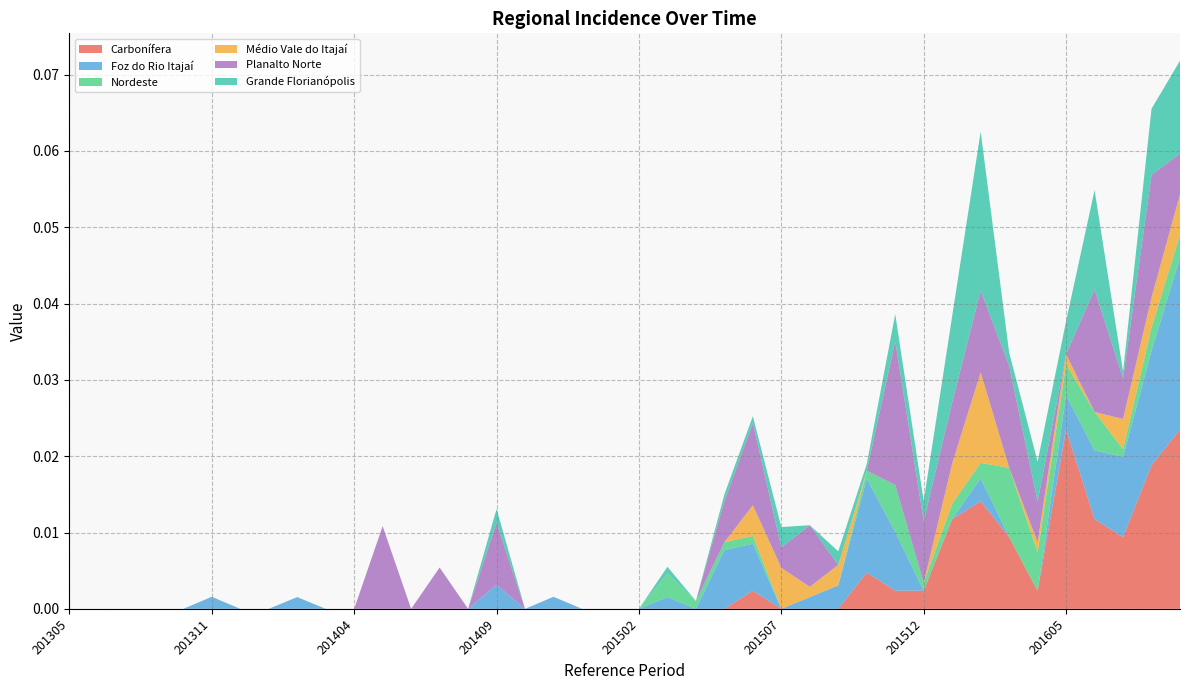

What are all the series names shown in the legend?

Carbonífera, Foz do Rio Itajaí, Nordeste, Médio Vale do Itajaí, Planalto Norte, Grande Florianópolis